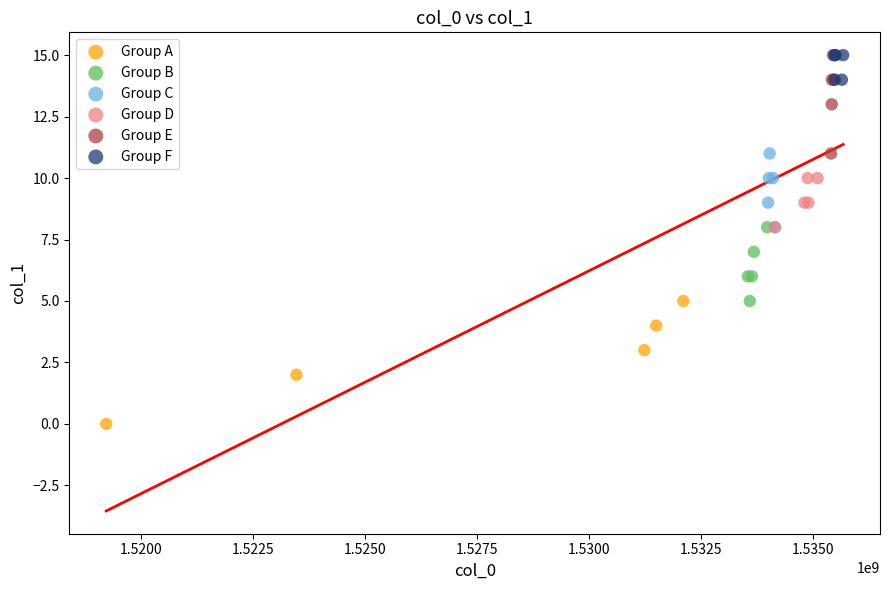

Which series reaches the minimum Y coordinate?

Group A